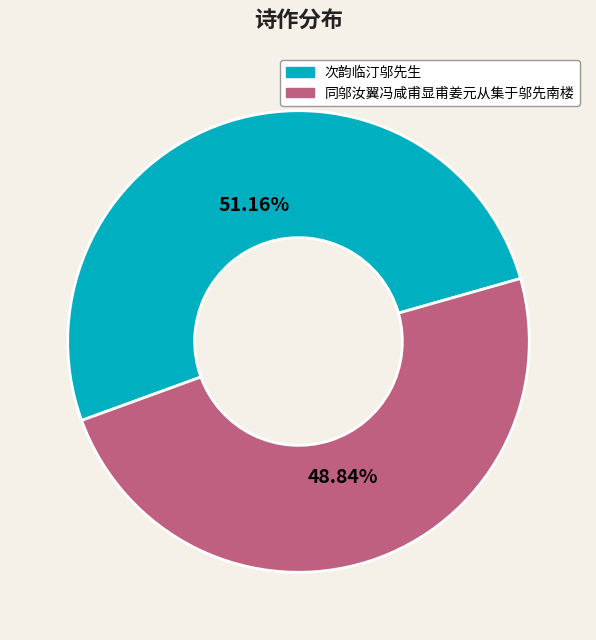

To the nearest percent, what portion does 同邬汝翼冯咸甫显甫姜元从集于邬先南楼 represent?

49%